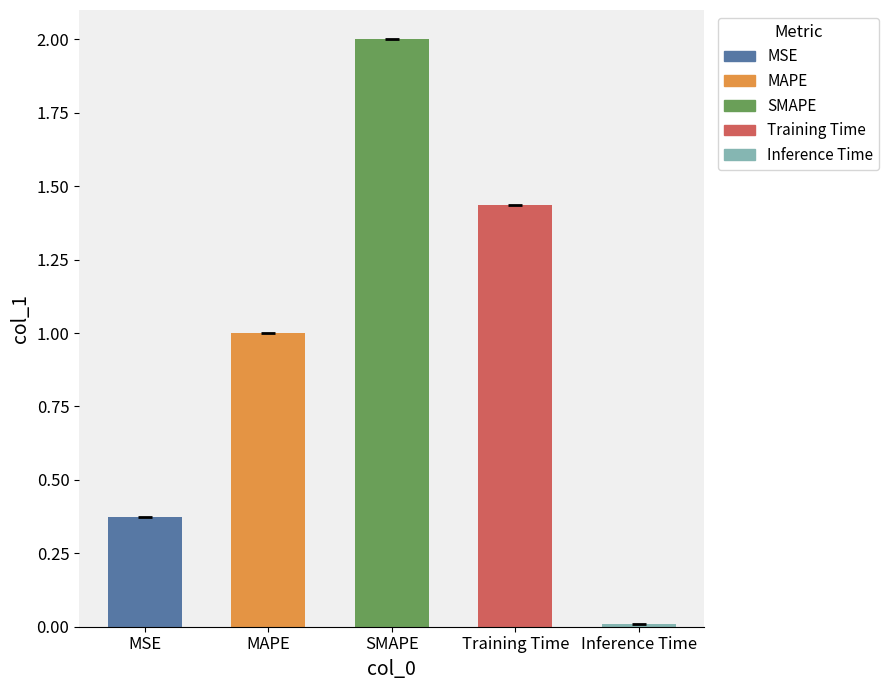

What is the sum of the values at SMAPE and Training Time?

3.4